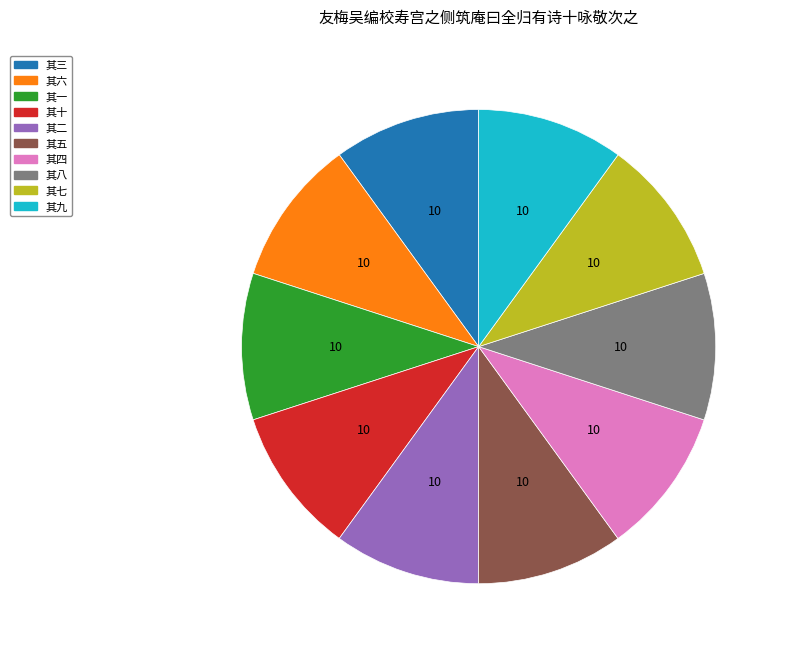

Does any single category account for the majority?

No